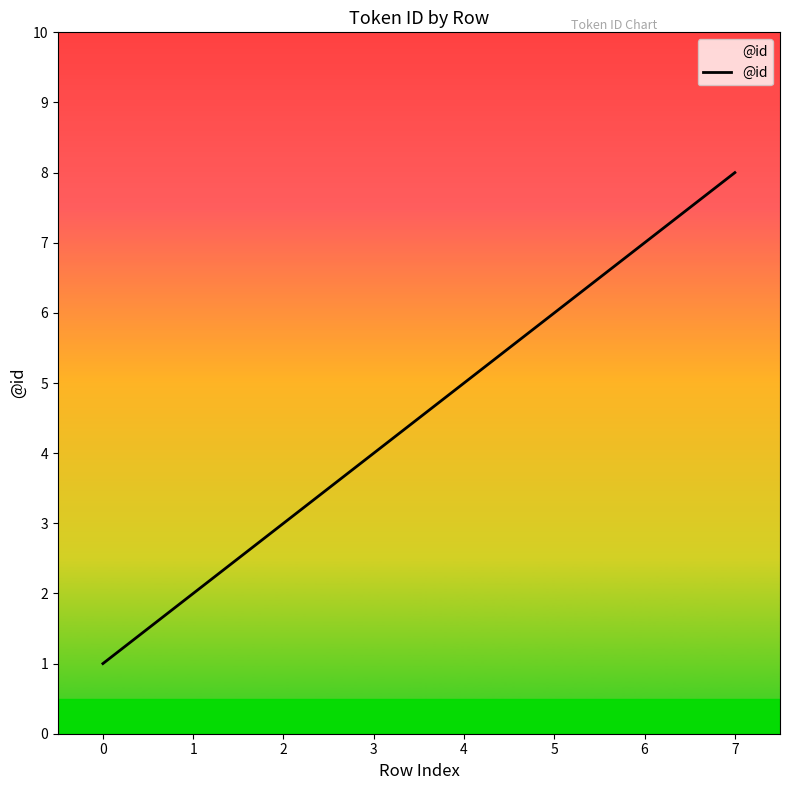

List the labels in order of value, largest first.

7, 6, 5, 4, 3, 2, 1, 0